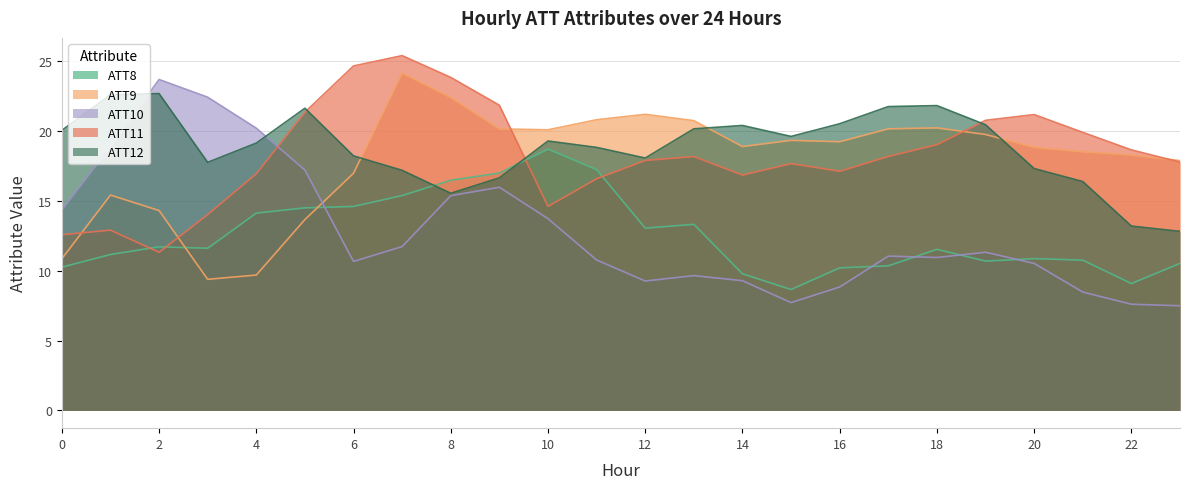

What is the difference between the ATT10 values at 5 and 6?

6.5